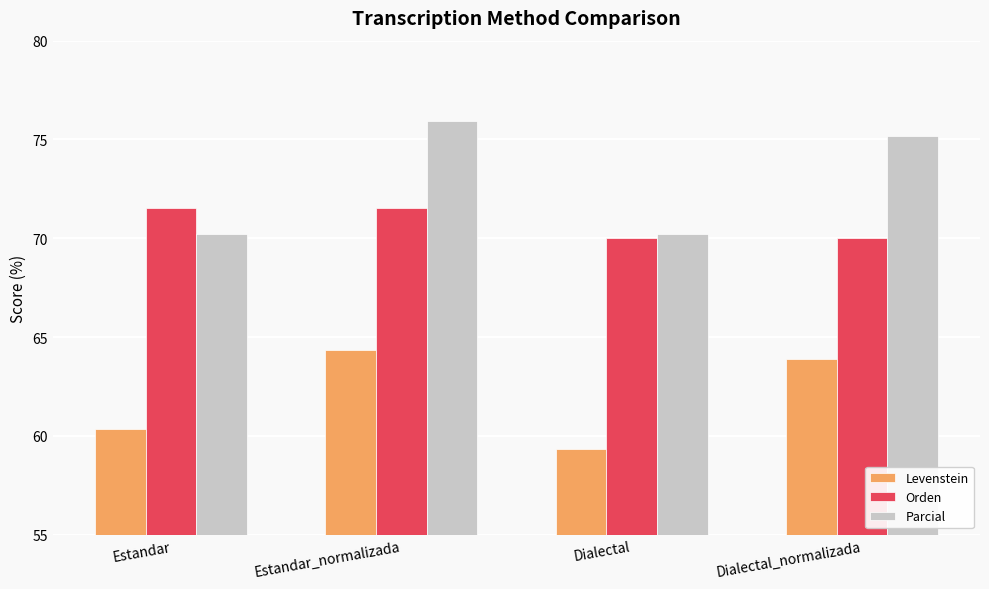

What position from the left is Dialectal_normalizada?

4